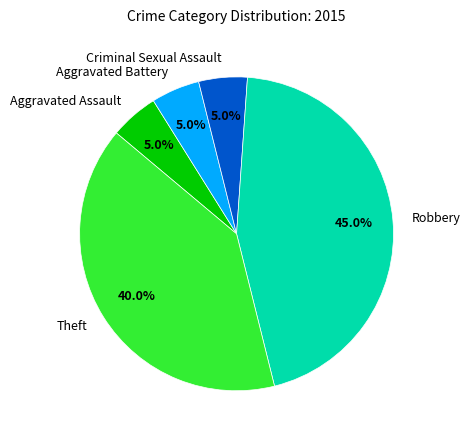

To the nearest percent, what percentage of the pie is Aggravated Assault?

5%